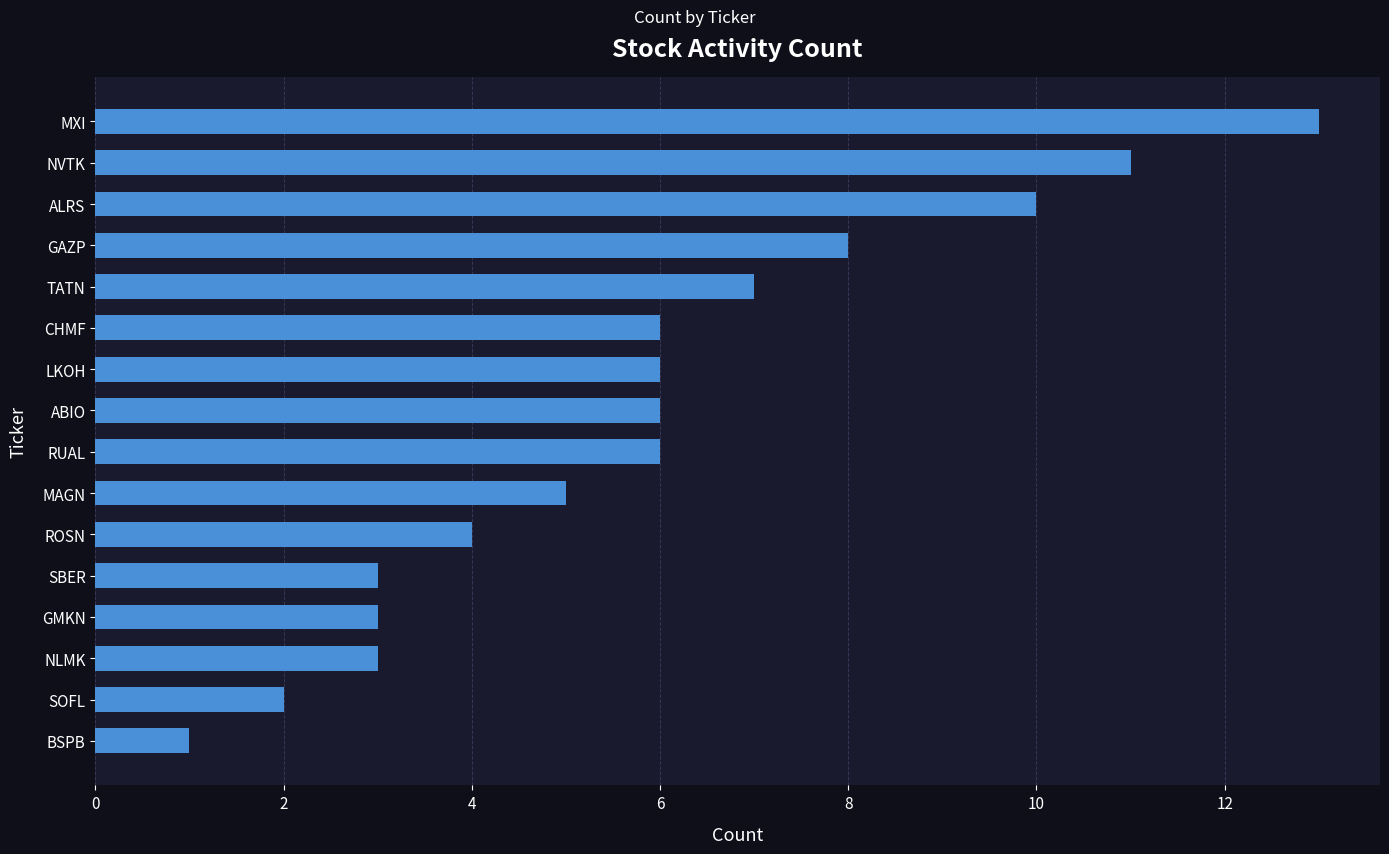

Reading top to bottom, extract all data points from this chart.

13	11	10	8	7	6	6	6	6	5	4	3	3	3	2	1